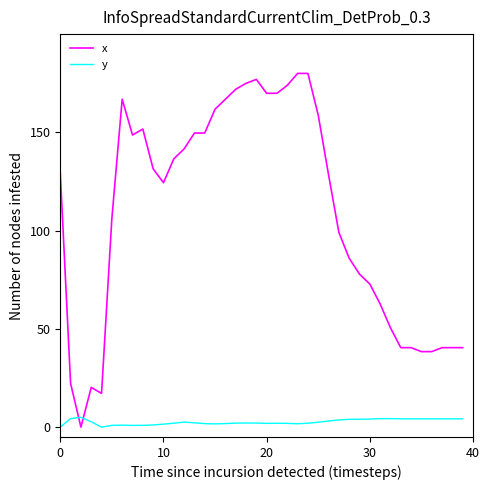

What is the maximum value for y?

5.0